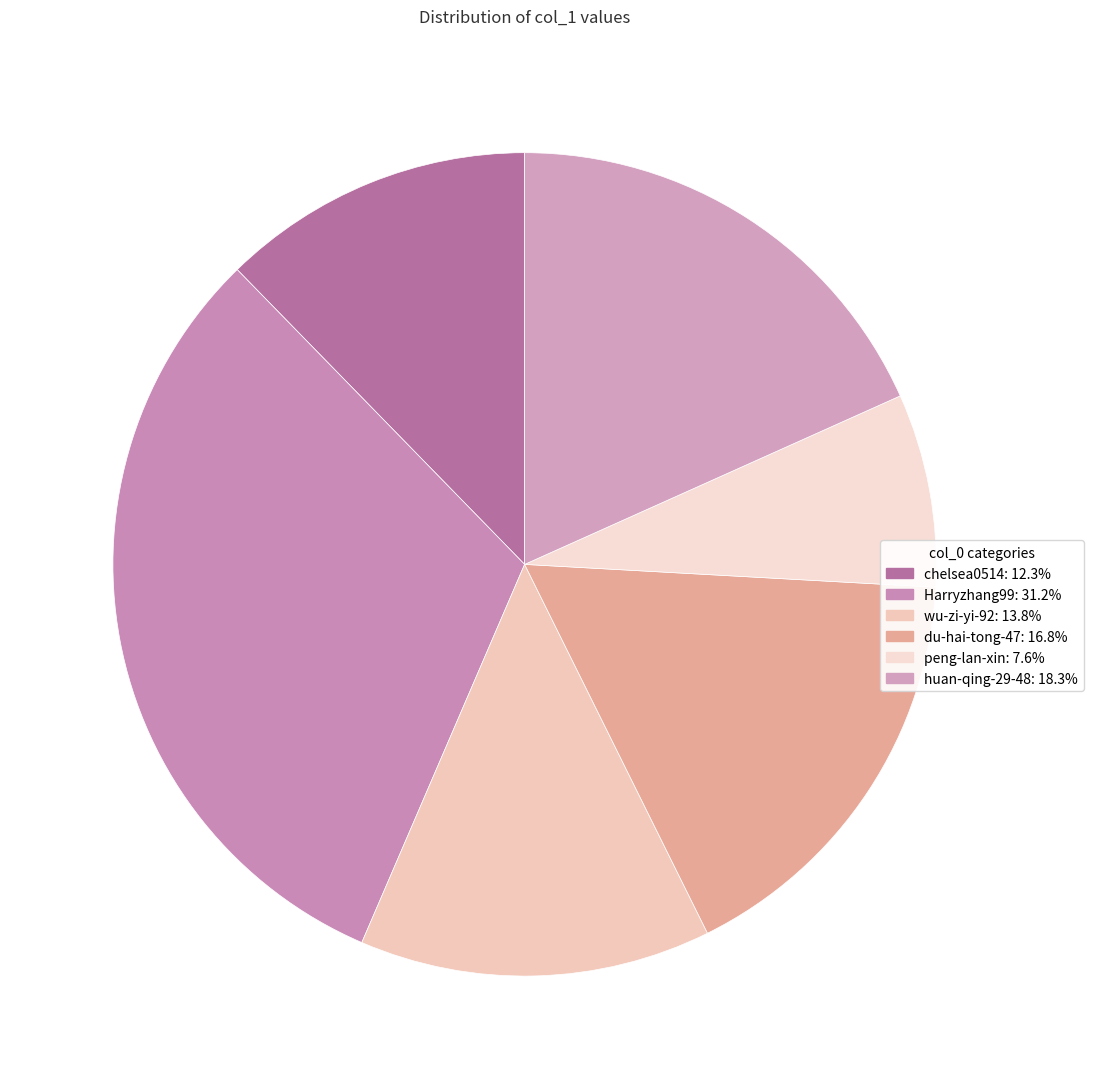

To the nearest percent, what percentage of the pie is chelsea0514?

12%